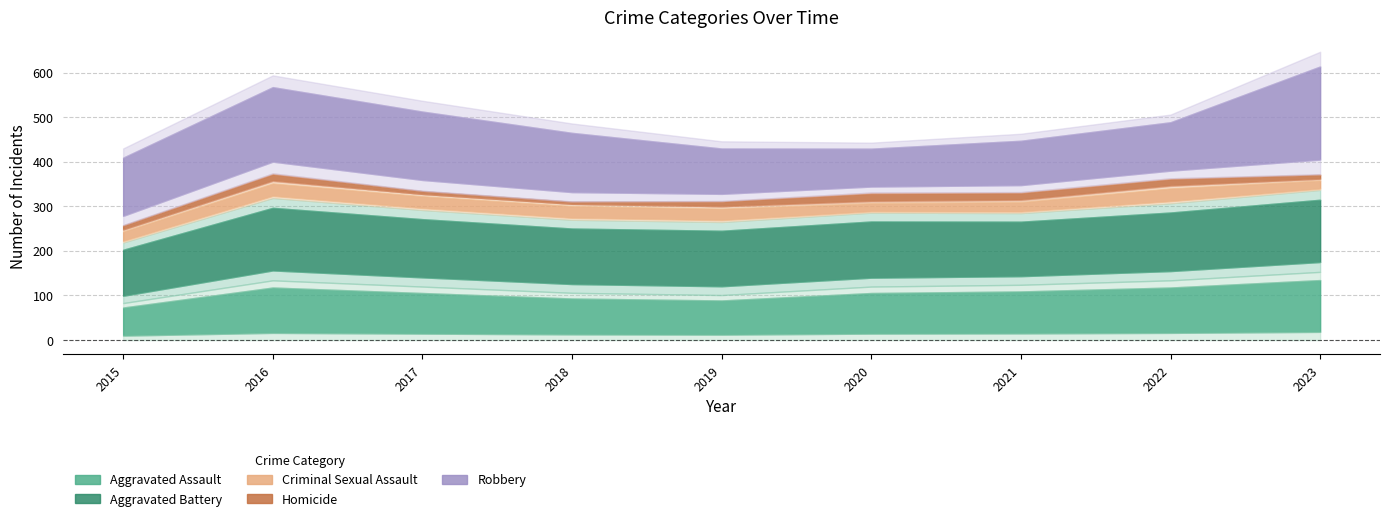

Which series changed the most between 2016 and 2017?

Robbery